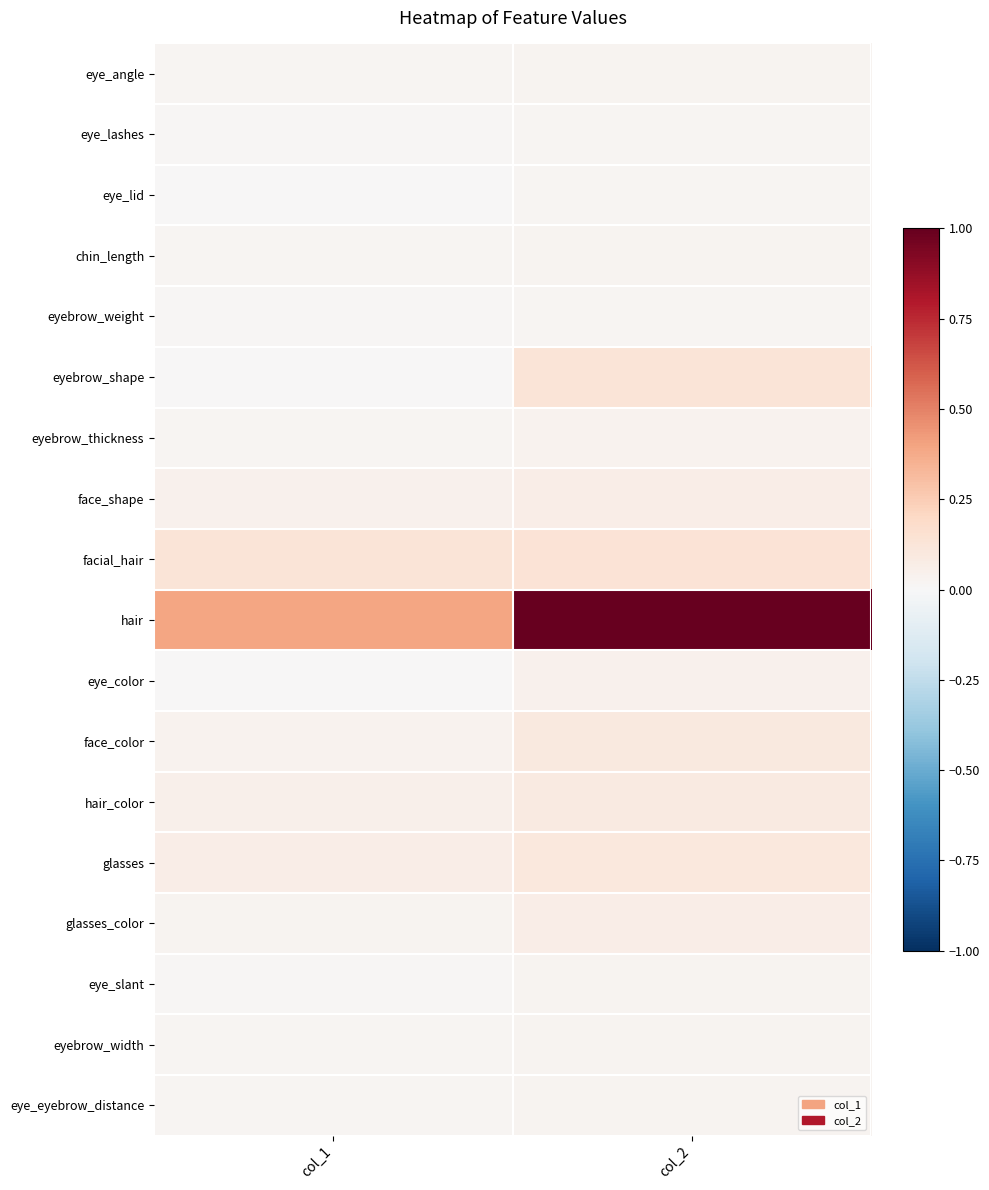

Which has a higher value, col_2 or col_1?

col_2